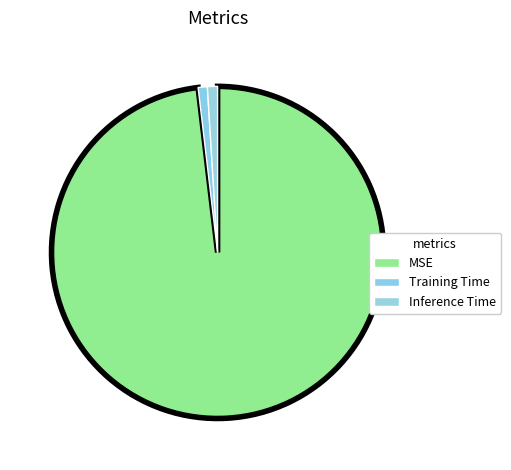

Count the number of slices in the pie.

3